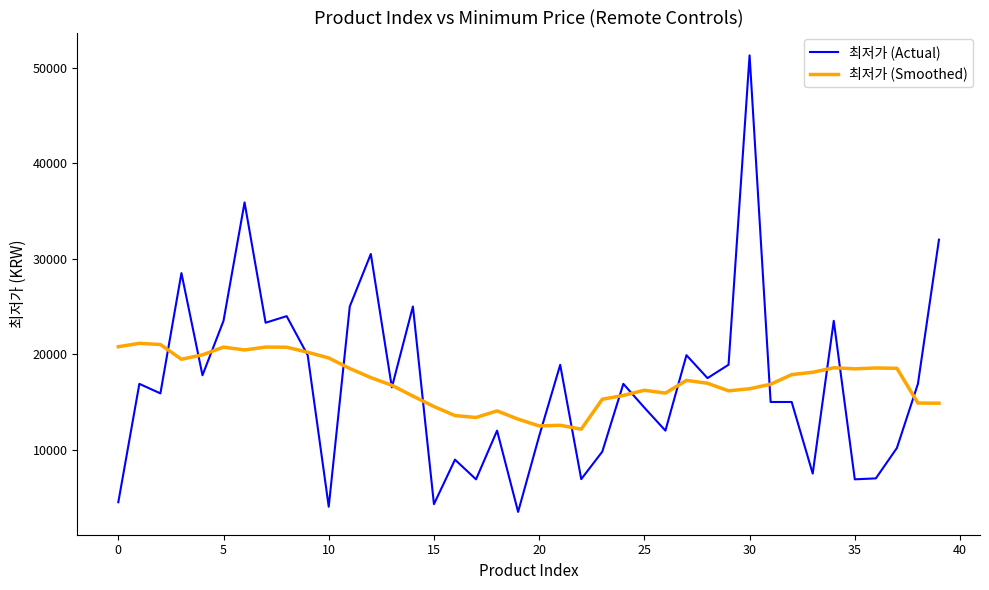

Which series has the widest spread of values?

최저가 (Actual)